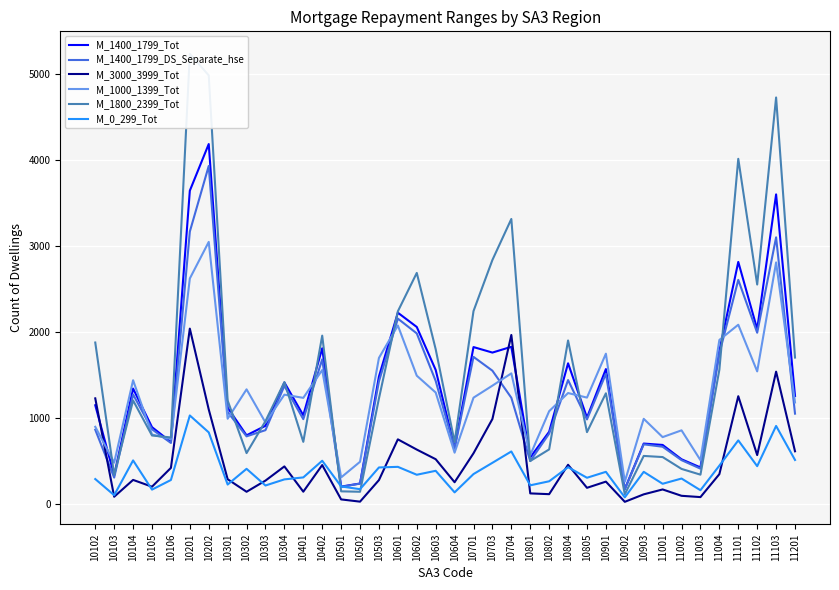

What is the minimum value for M_3000_3999_Tot?

25